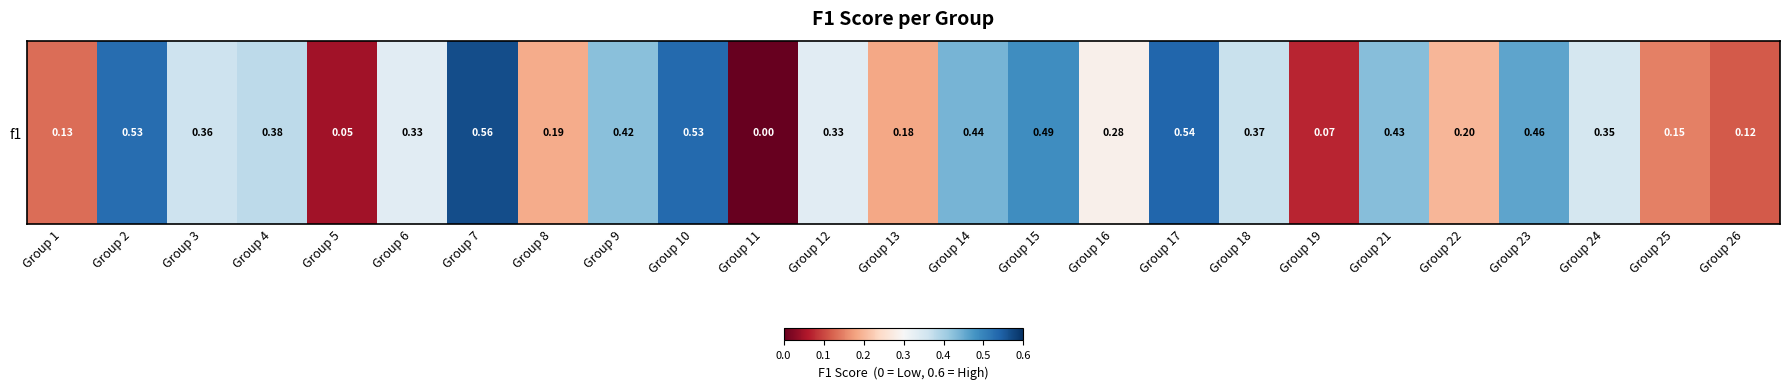

Where is the data nearest to the value 0?

Group 11